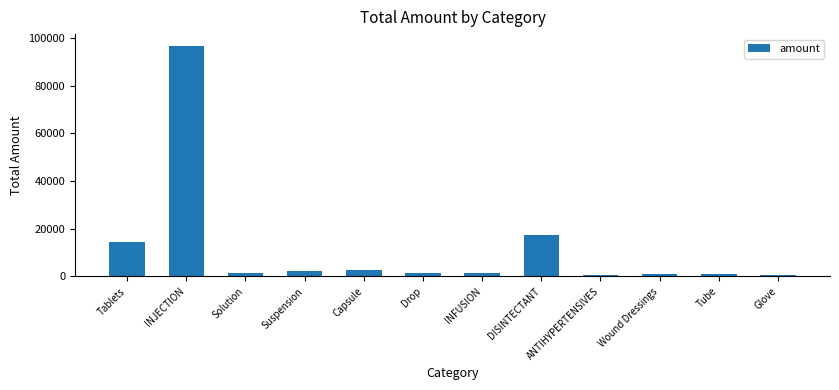

Which label corresponds to the largest value in the chart?

INJECTION